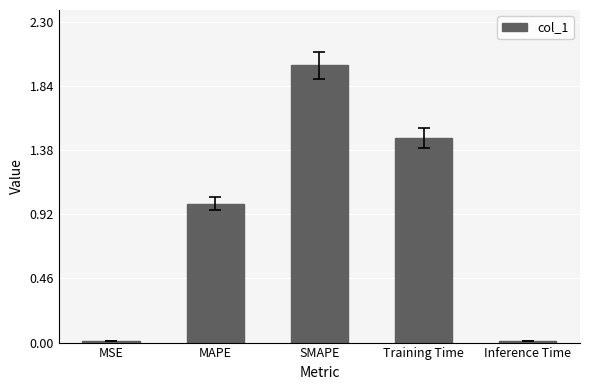

What is the label of the 4th bar from the right?

MAPE